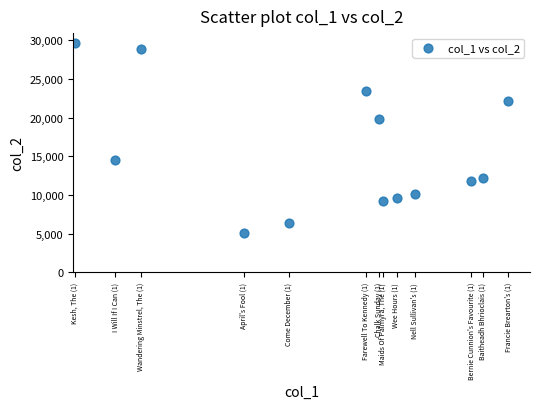

What Y value in the scatter plot is closest to 17397?

19893